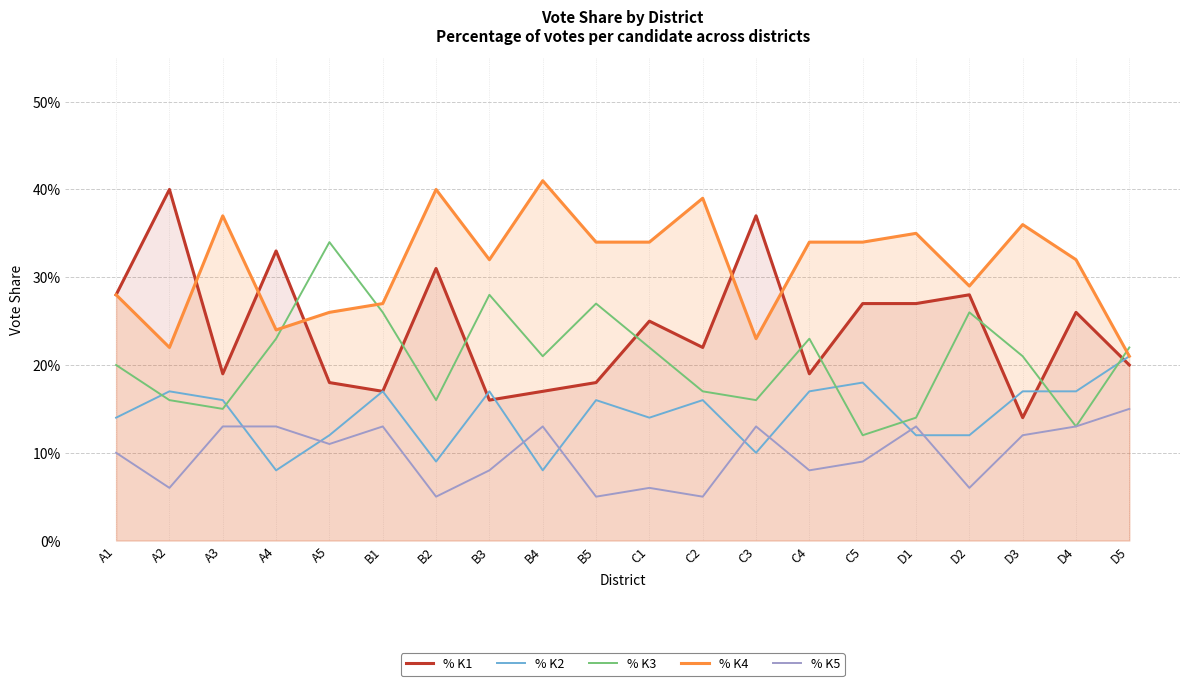

True or false: % K3 has a value of 0.2 at D3.

True